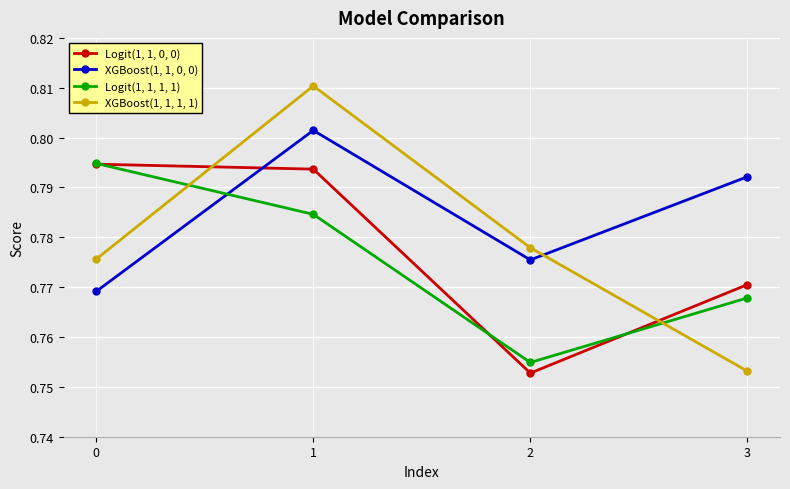

Is the value of Logit(1, 1, 1, 1) at 3 greater than the value of Logit(1, 1, 0, 0) at 1?

No